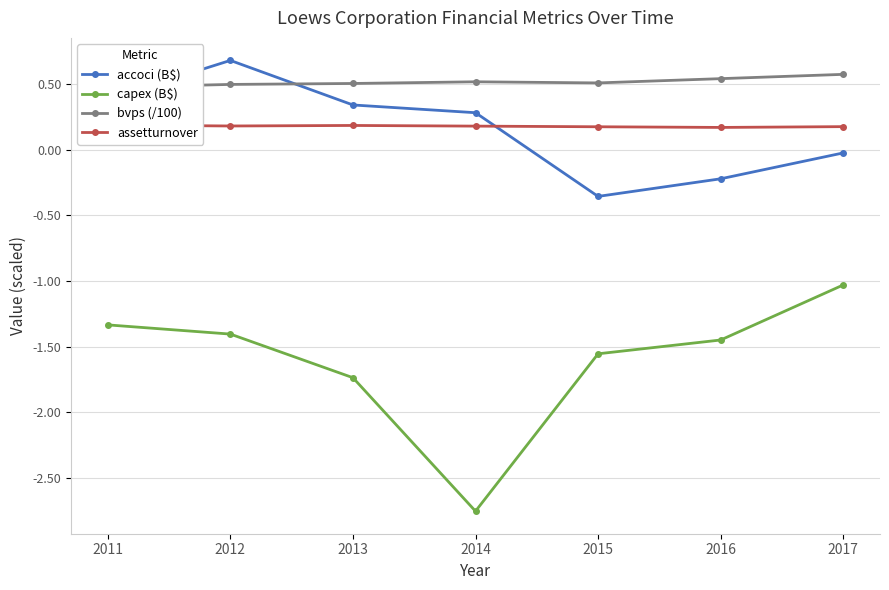

Which series has the largest range (max minus min)?

capex (B$)